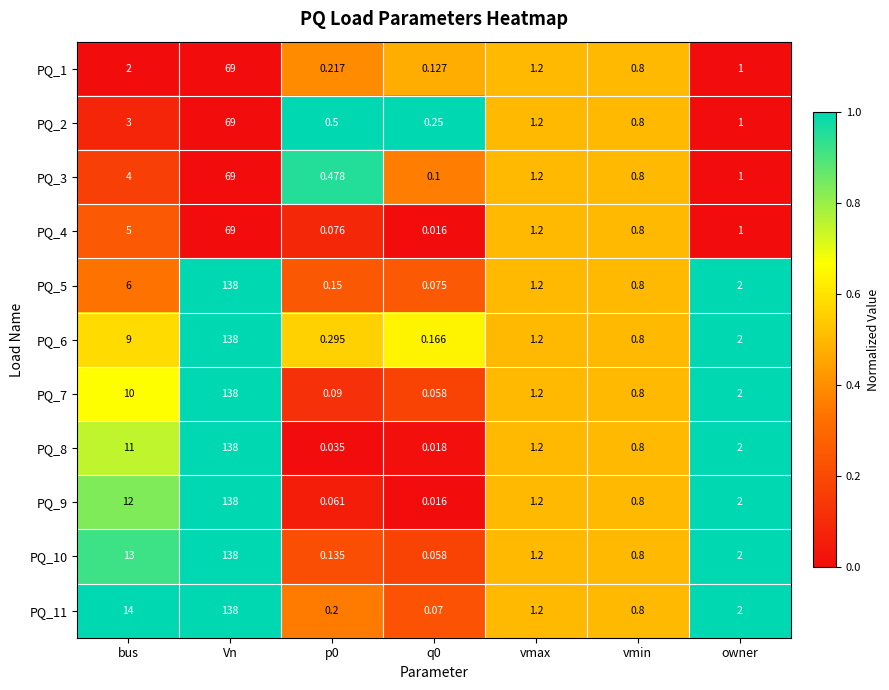

What is the maximum value shown in the chart?

138.0